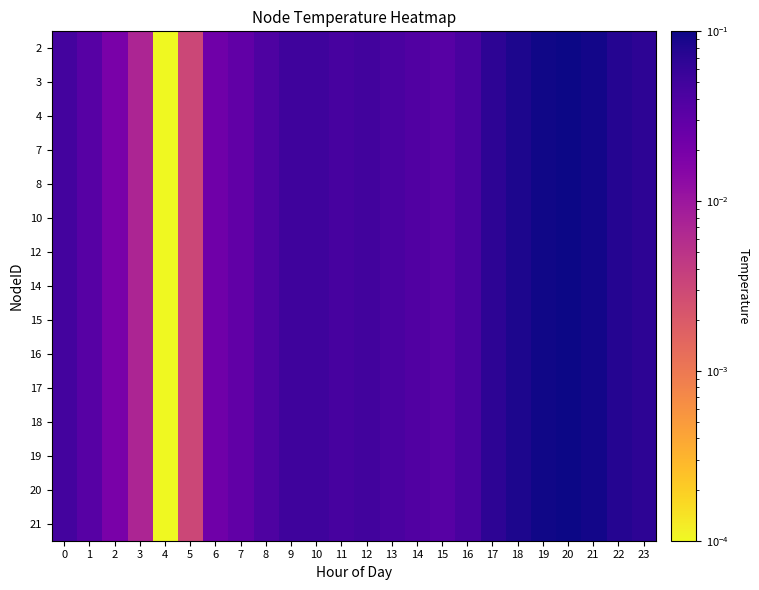

List the series in order of their peak value, highest first.

2, 3, 4, 7, 8, 10, 12, 14, 15, 16, 17, 18, 19, 20, 21